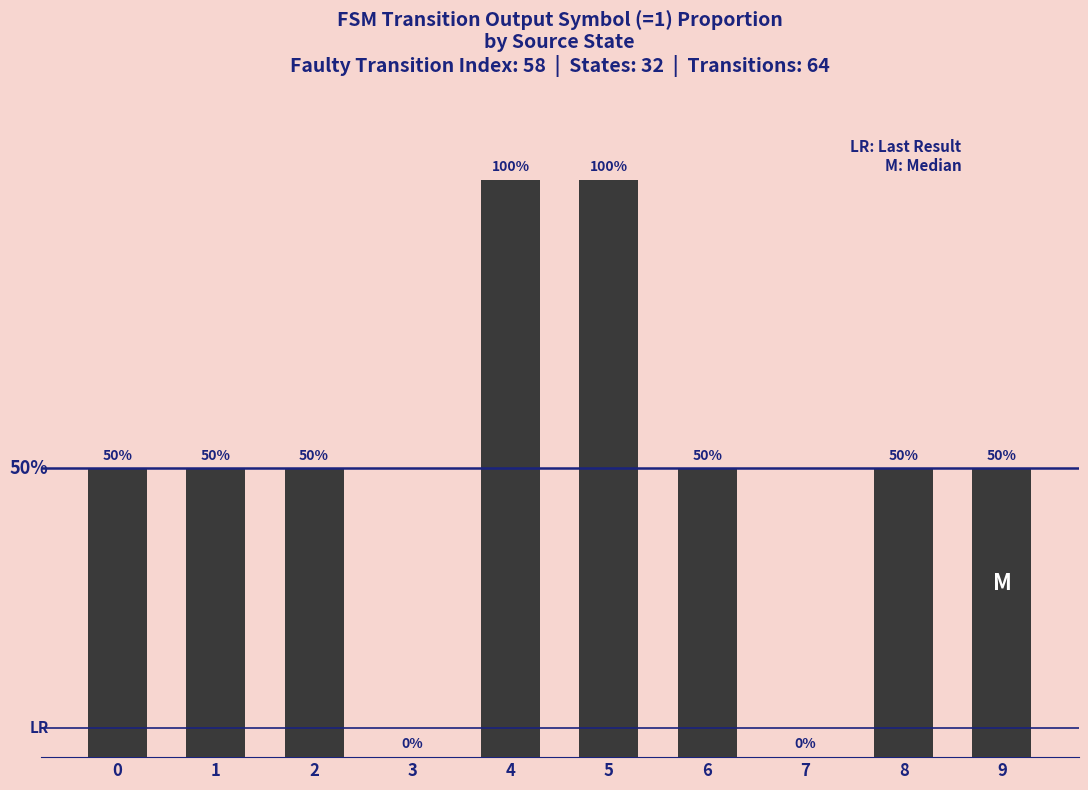

Which label corresponds to the largest value in the chart?

4